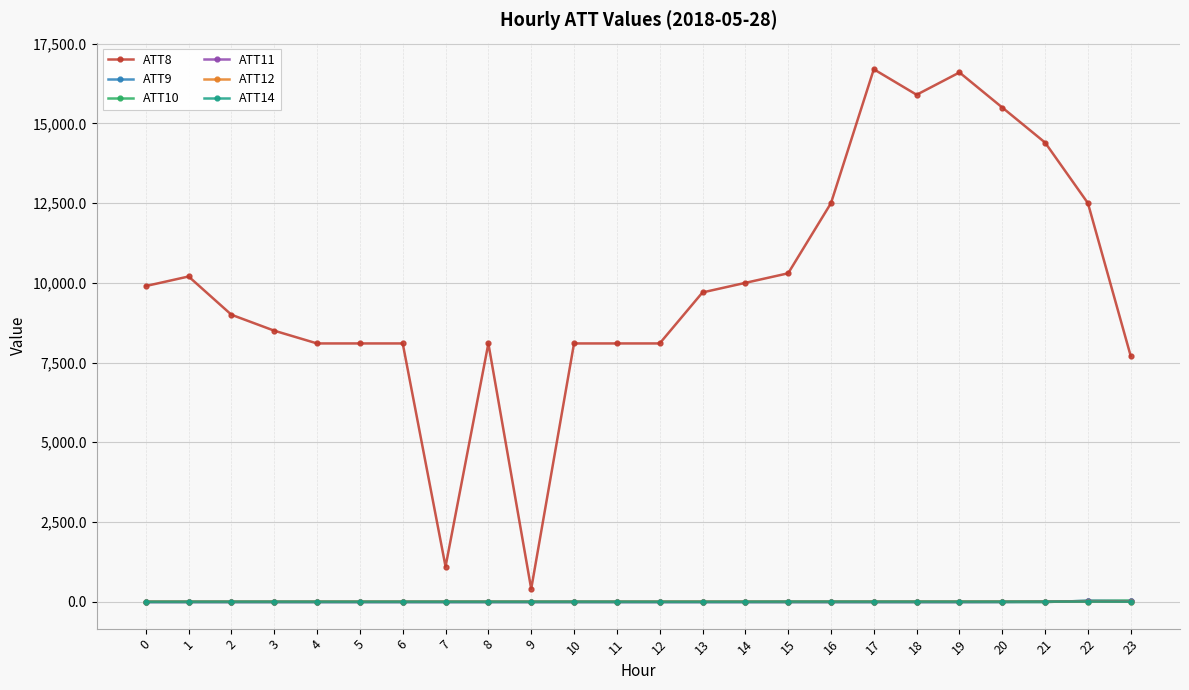

True or false: ATT8 and ATT11 cross at least once.

False